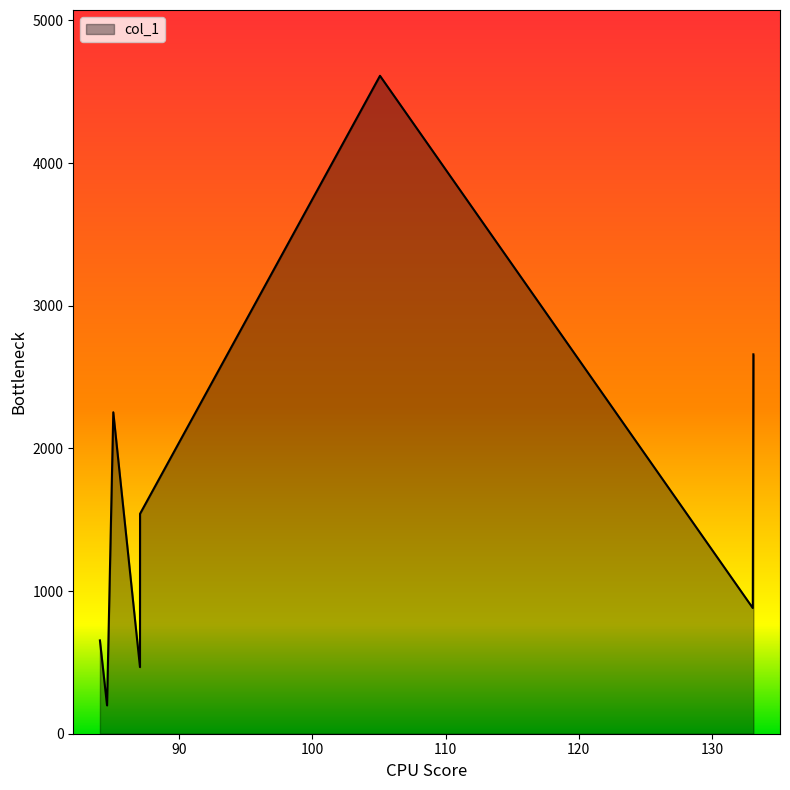

What is the minimum value shown in the chart?

198.5